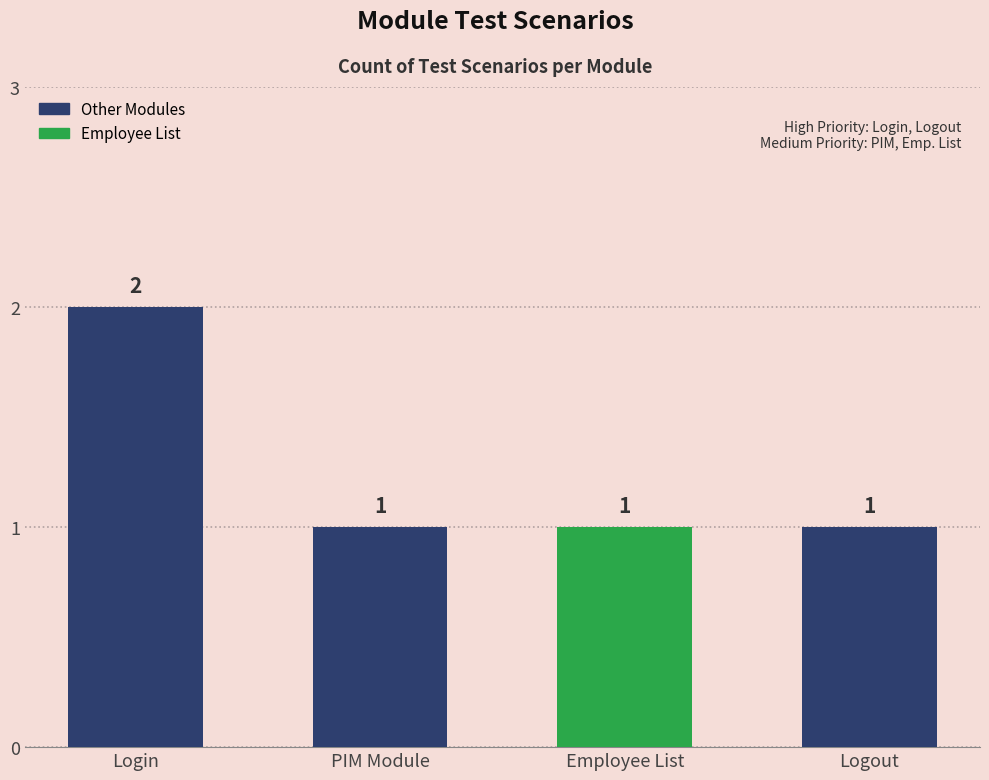

Reading right to left, extract all data points from this chart.

Logout=1	Employee List=1	PIM Module=1	Login=2